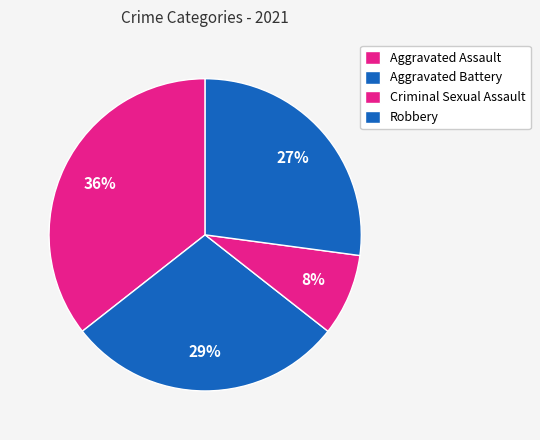

What is the change in value from Aggravated Assault to Robbery?

-5